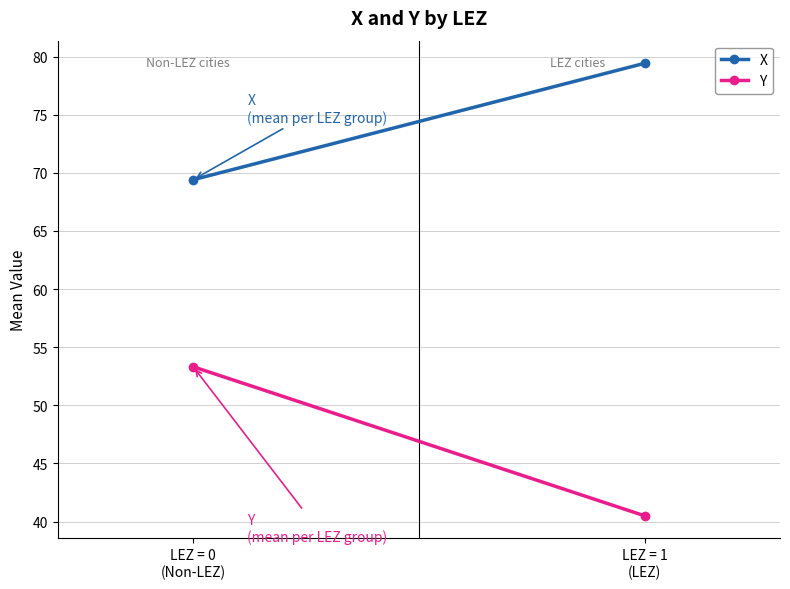

Where does the Y series first go above 53?

LEZ = 0
(Non-LEZ)